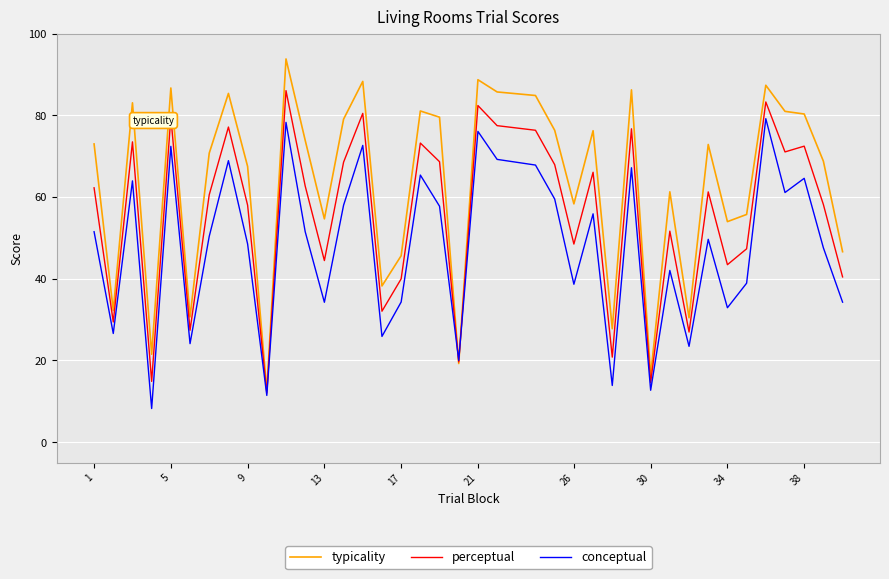

Count the number of categories in the chart.

39